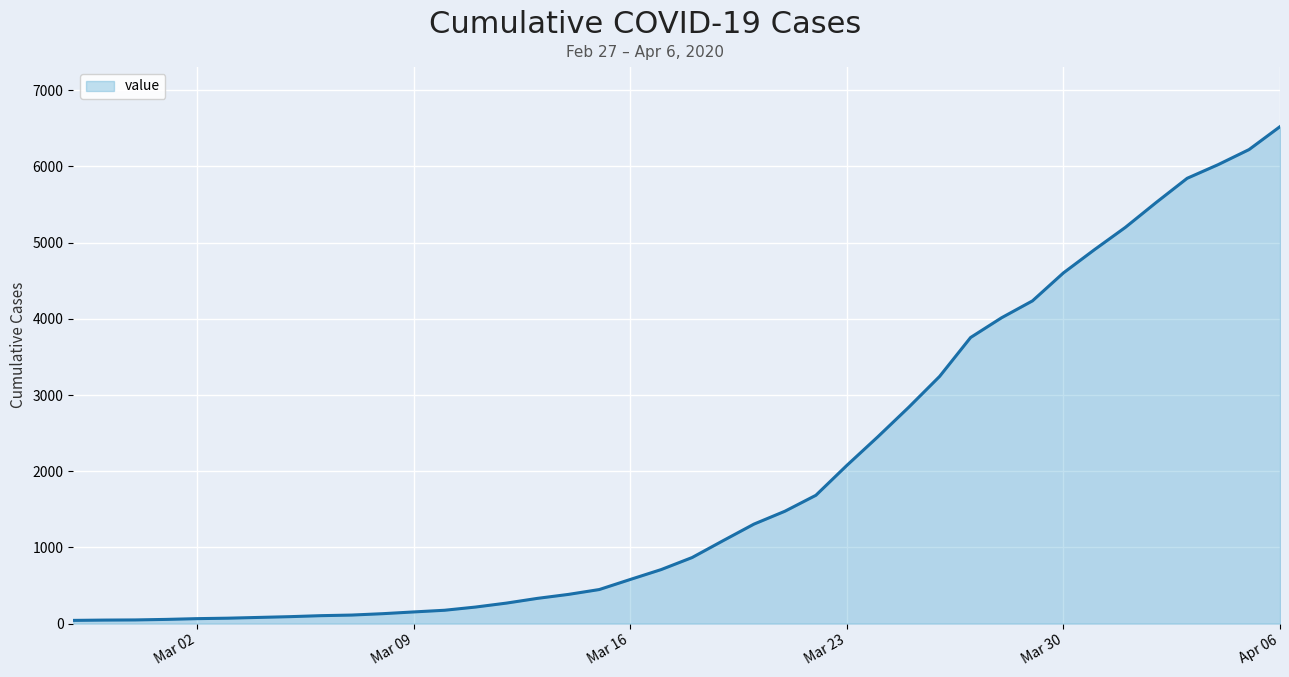

What is the maximum value shown in the chart?

6523